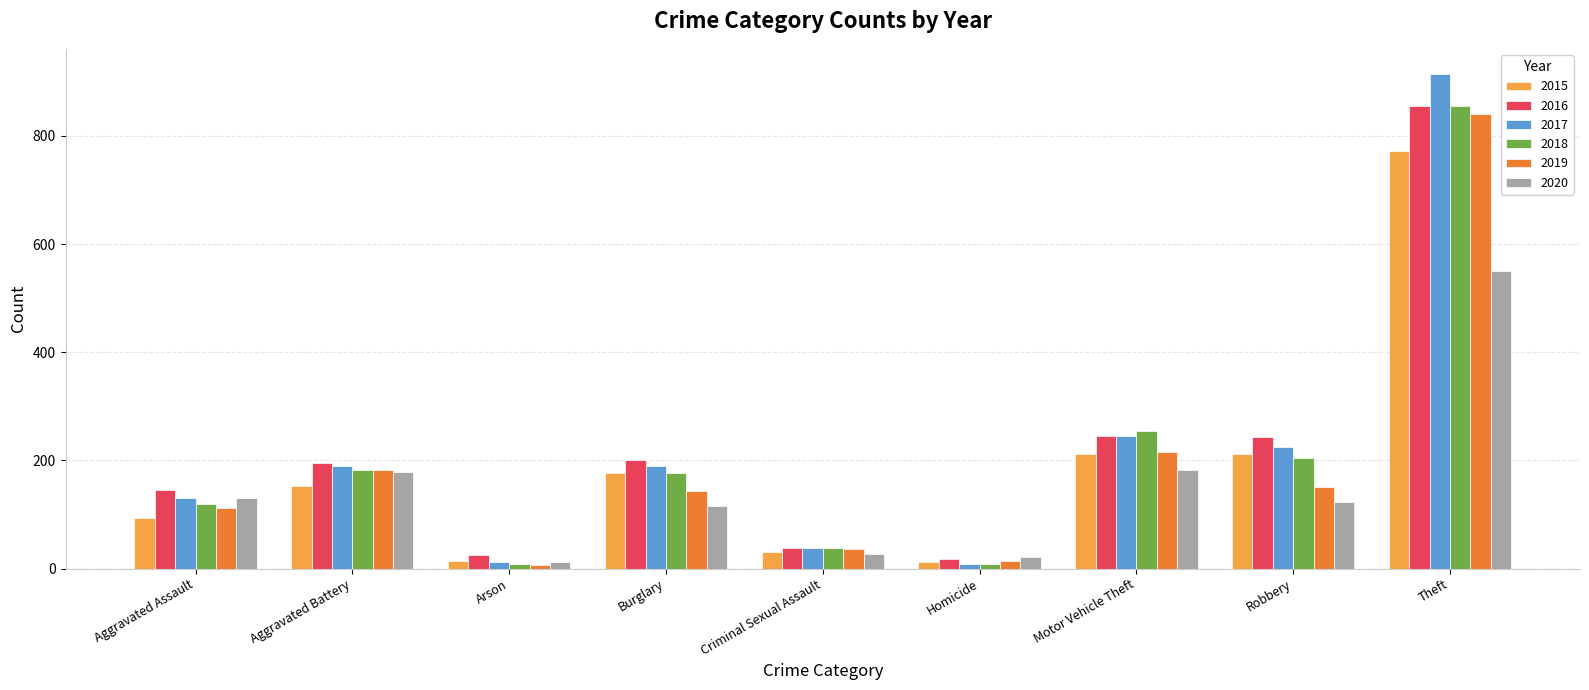

What are all the series names shown in the legend?

2015, 2016, 2017, 2018, 2019, 2020